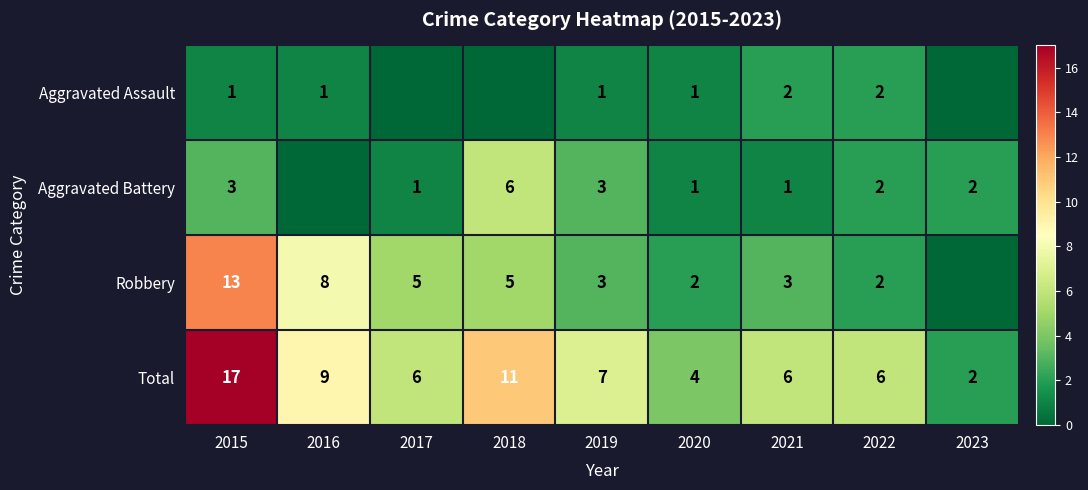

Is the value of Aggravated Battery at 2022 greater than the value of Aggravated Assault at 2016?

Yes